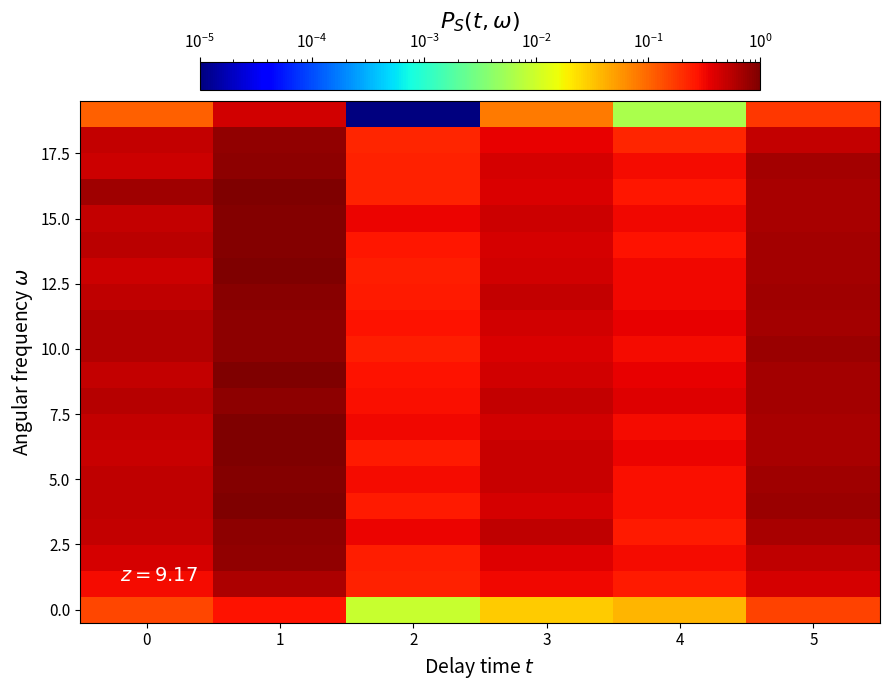

What is the maximum value shown in the chart?

1.0